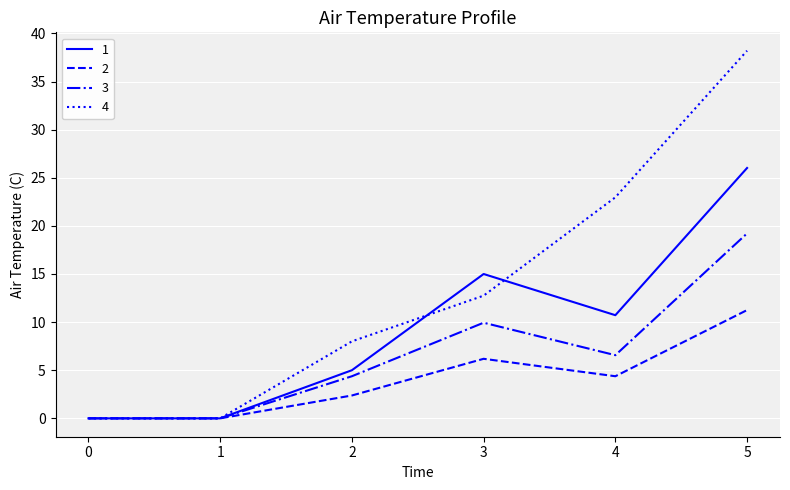

What is the highest value of the 1 series?

26.0